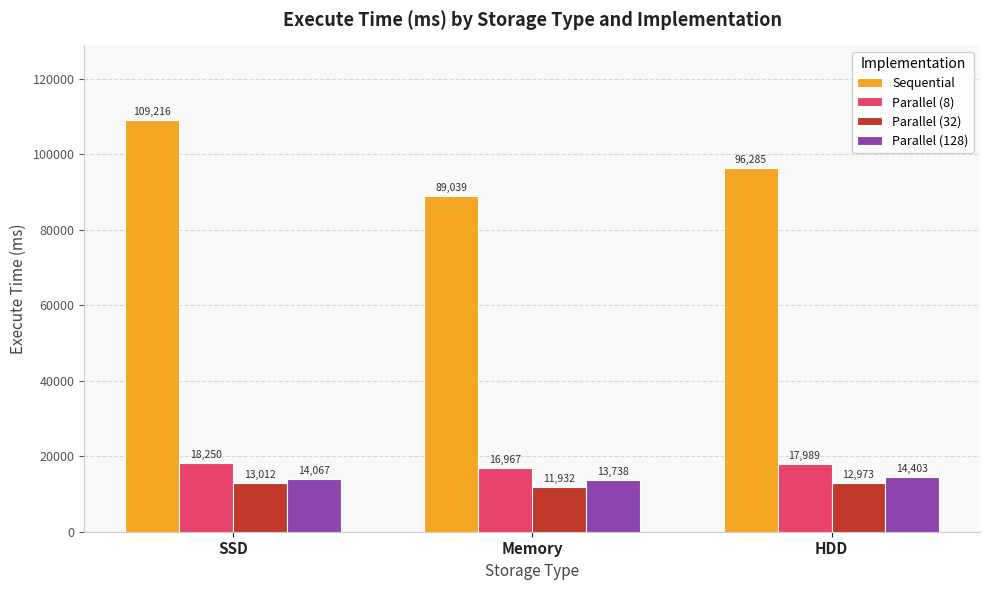

List the series in order of their peak value, lowest first.

Parallel (32), Parallel (128), Parallel (8), Sequential